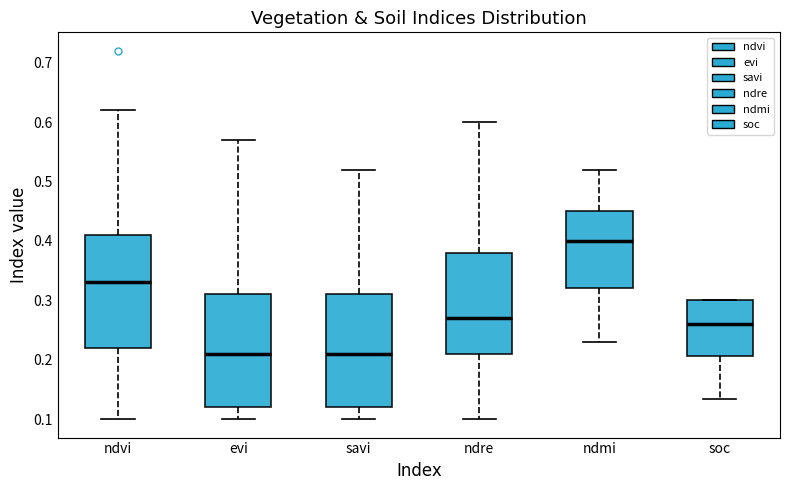

Reading left to right, read every box against the y-axis: the position of its median line, the range the box covers, and the ends of its whiskers. The values are not printed on the chart, so give them approximately, as read against the axis.

ndvi: median 0.33, box 0.22 to 0.41, whiskers 0.10 to 0.62
evi: median 0.21, box 0.12 to 0.31, whiskers 0.10 to 0.57
savi: median 0.21, box 0.12 to 0.31, whiskers 0.10 to 0.52
ndre: median 0.27, box 0.21 to 0.38, whiskers 0.10 to 0.60
ndmi: median 0.40, box 0.32 to 0.45, whiskers 0.23 to 0.52
soc: median 0.26, box 0.21 to 0.30, whiskers 0.13 to 0.30